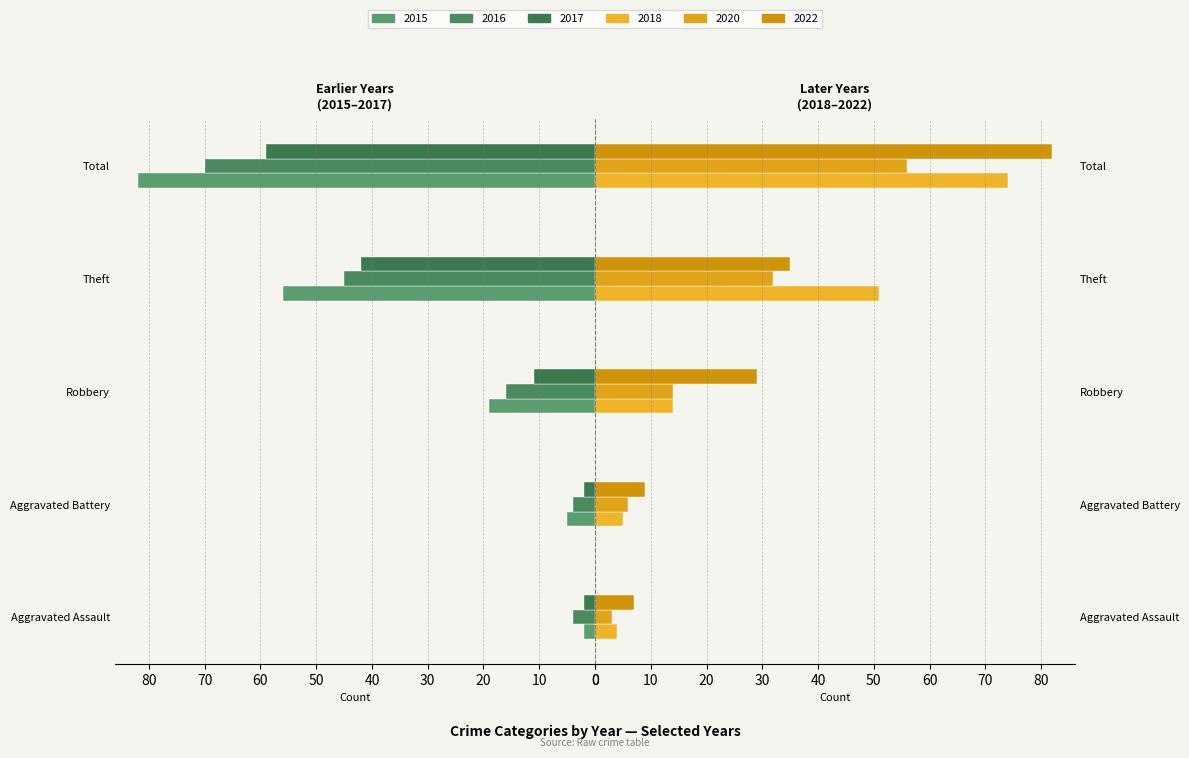

What position from the left is Theft?

4